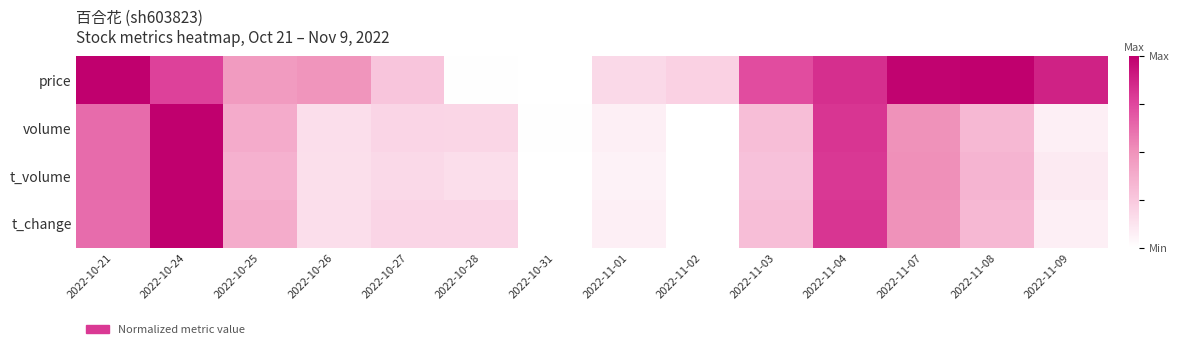

Reading left to right, extract all data points from this chart.

price: 2022-10-21=1.0	2022-10-24=0.8	2022-10-25=0.5	2022-10-26=0.5	2022-10-27=0.3	2022-10-28=0.0	2022-10-31=0.0	2022-11-01=0.2	2022-11-02=0.2	2022-11-03=0.7	2022-11-04=0.8	2022-11-07=1.0	2022-11-08=1.0	2022-11-09=0.9
volume: 2022-10-21=0.6	2022-10-24=1.0	2022-10-25=0.4	2022-10-26=0.2	2022-10-27=0.2	2022-10-28=0.2	2022-10-31=0.0	2022-11-01=0.1	2022-11-02=0.0	2022-11-03=0.3	2022-11-04=0.8	2022-11-07=0.5	2022-11-08=0.3	2022-11-09=0.1
t_volume: 2022-10-21=0.6	2022-10-24=1.0	2022-10-25=0.4	2022-10-26=0.1	2022-10-27=0.2	2022-10-28=0.2	2022-10-31=0.0	2022-11-01=0.1	2022-11-02=0.0	2022-11-03=0.3	2022-11-04=0.8	2022-11-07=0.5	2022-11-08=0.3	2022-11-09=0.1
t_change: 2022-10-21=0.6	2022-10-24=1.0	2022-10-25=0.4	2022-10-26=0.1	2022-10-27=0.2	2022-10-28=0.2	2022-10-31=0.0	2022-11-01=0.1	2022-11-02=0.0	2022-11-03=0.3	2022-11-04=0.8	2022-11-07=0.5	2022-11-08=0.3	2022-11-09=0.1